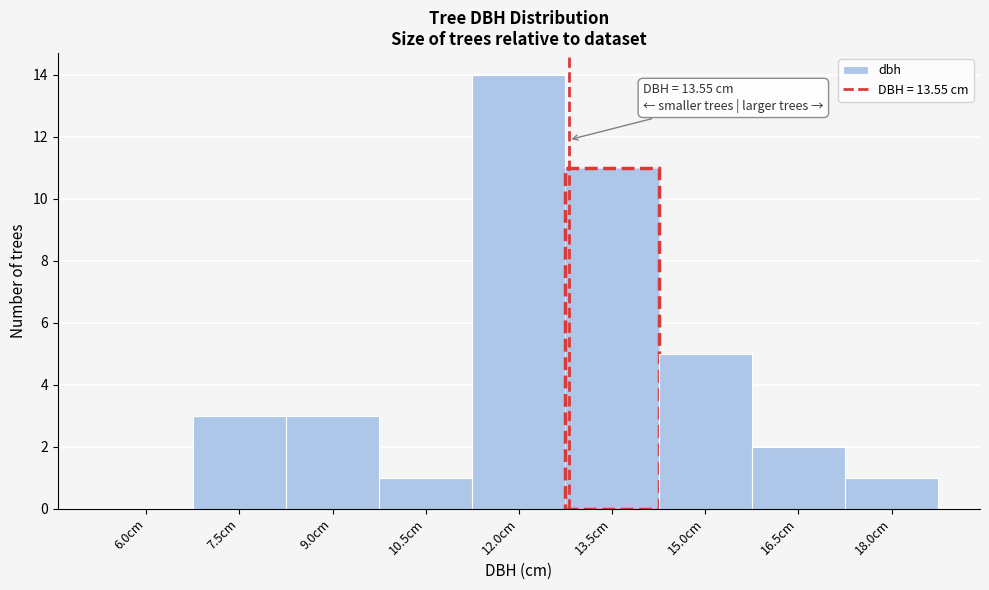

Reading left to right, extract all data points from this chart.

6.0cm=0	7.5cm=3	9.0cm=3	10.5cm=1	12.0cm=14	13.5cm=11	15.0cm=5	16.5cm=2	18.0cm=1